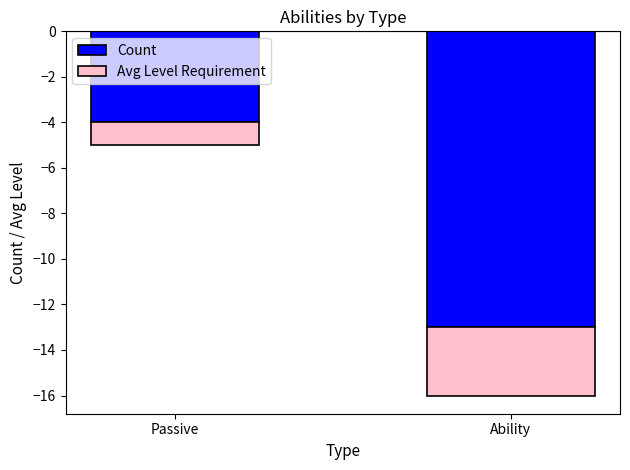

True or false: Avg Level Requirement has a value of -1 at Passive.

True